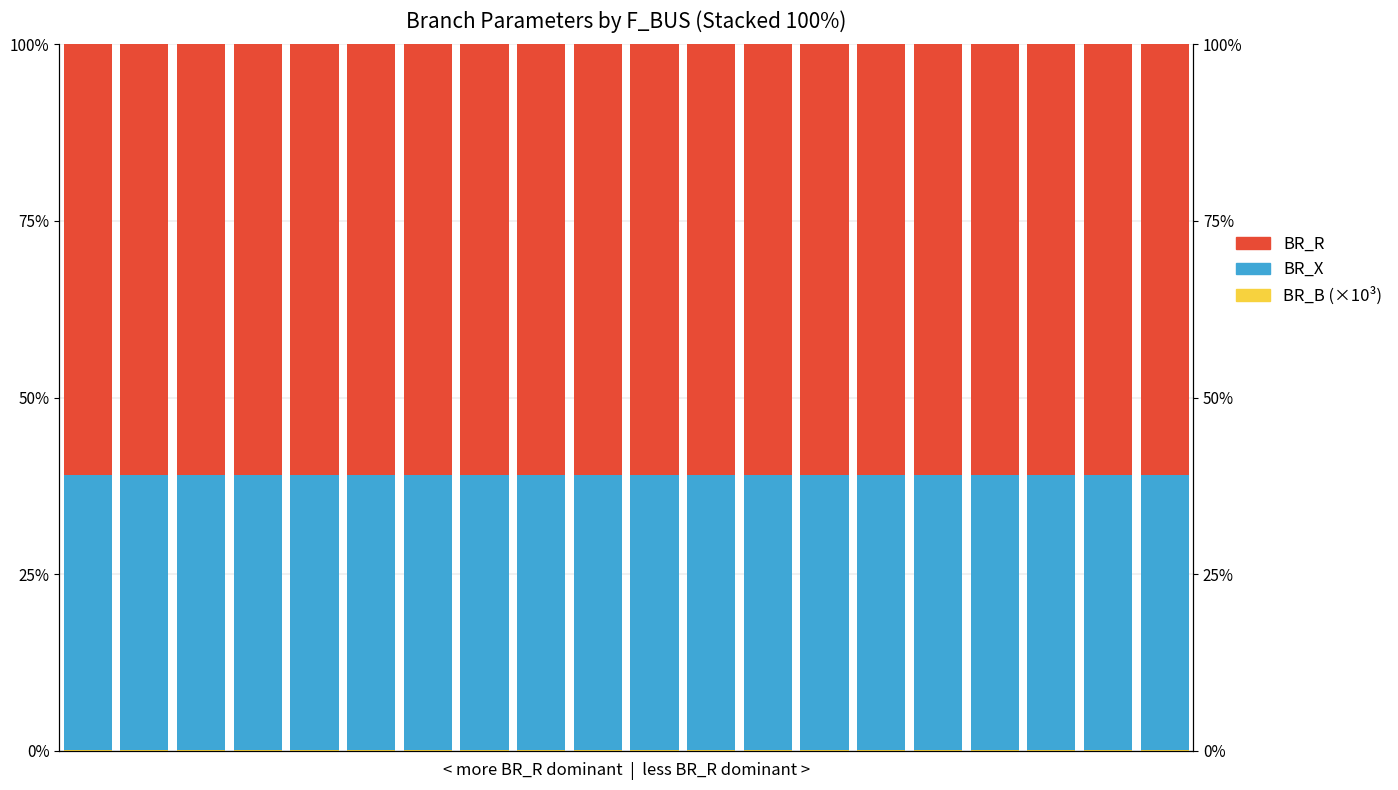

At which category is the sum across all series the highest?

5